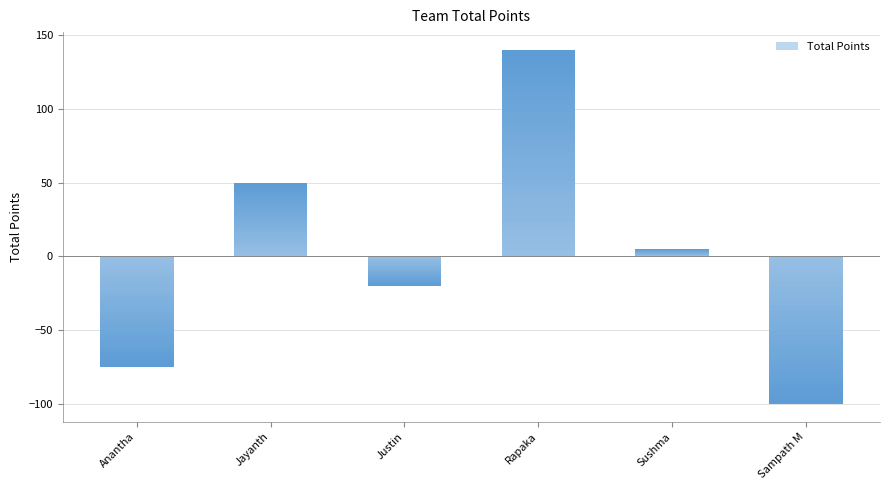

What is the greatest value displayed?

140